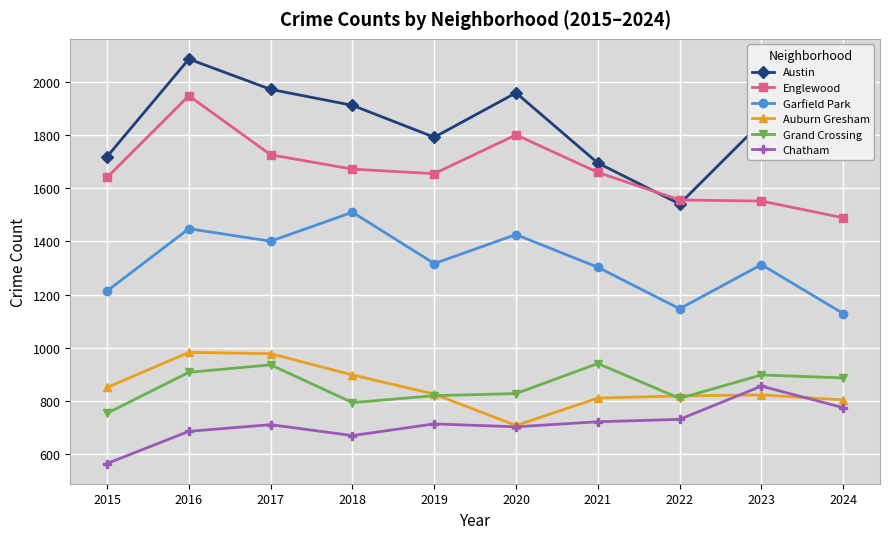

True or false: Austin and Garfield Park intersect in this chart.

False